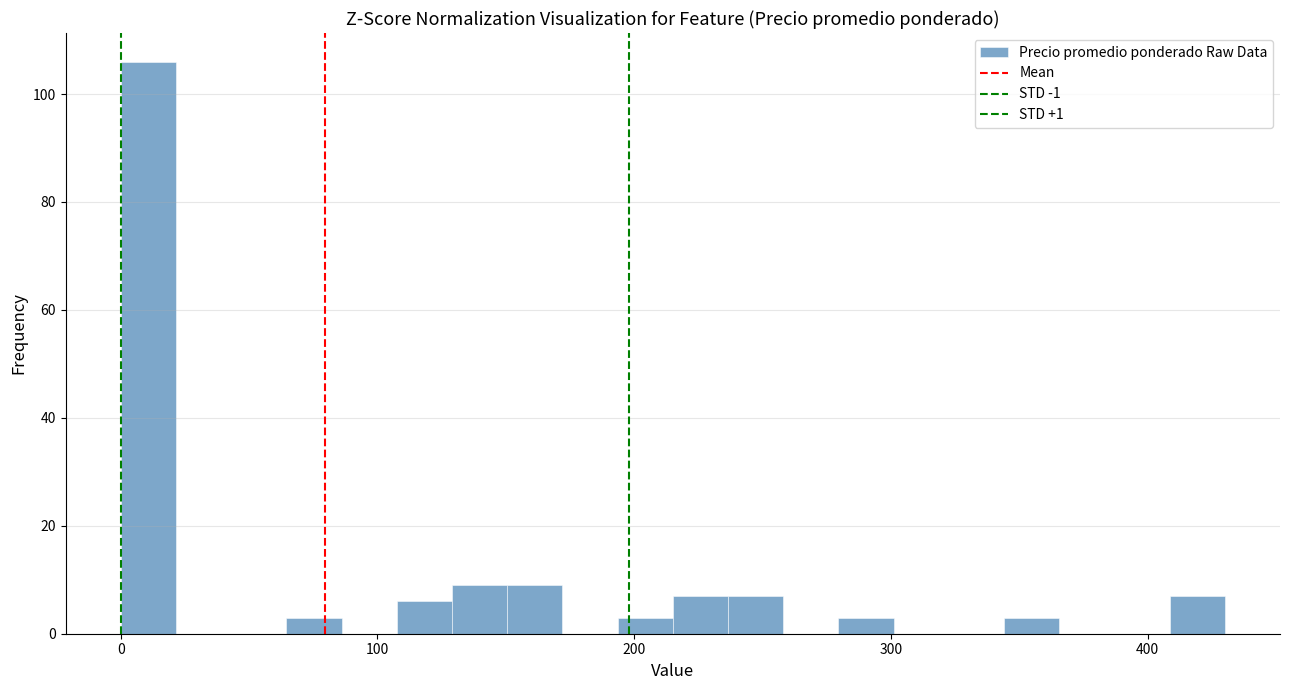

Read against the x-axis, roughly where is the centre of the tallest bar?

10